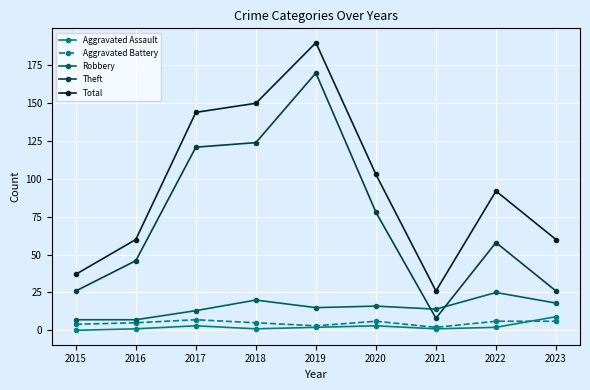

What is the value of the Theft point at the 6th from the left?

78